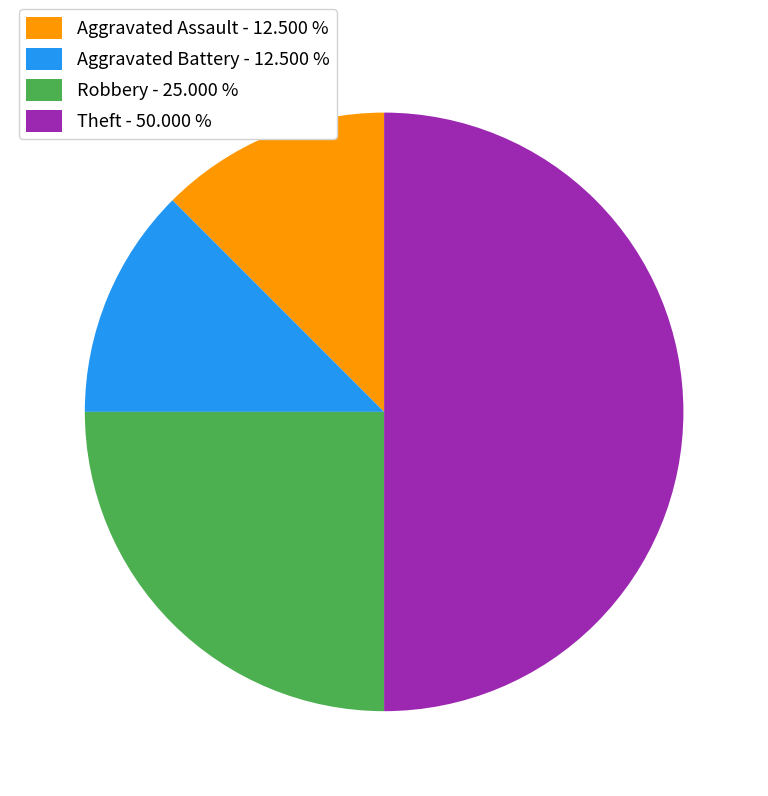

How many segments does this pie chart have?

4